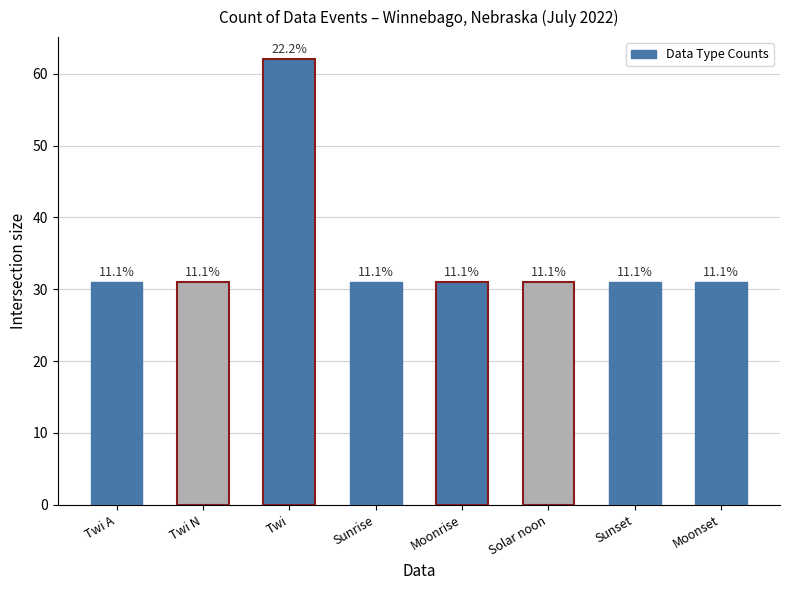

How many bars are there in total?

8